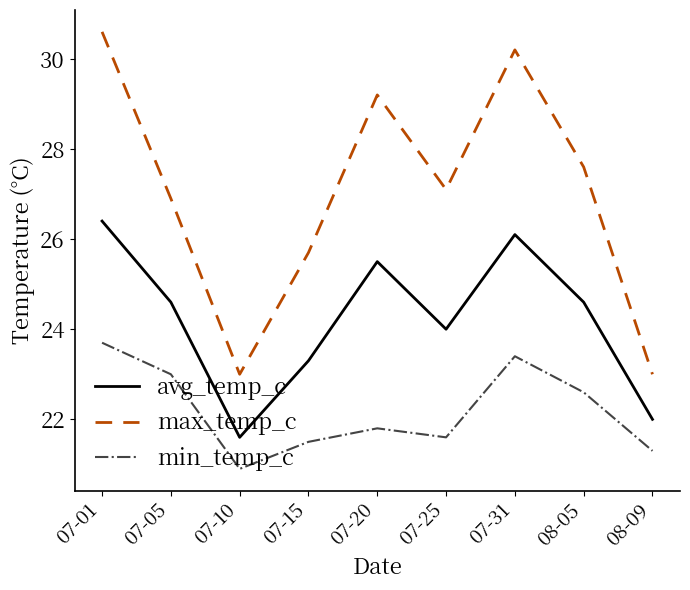

Which category has the highest value across all series?

07-01